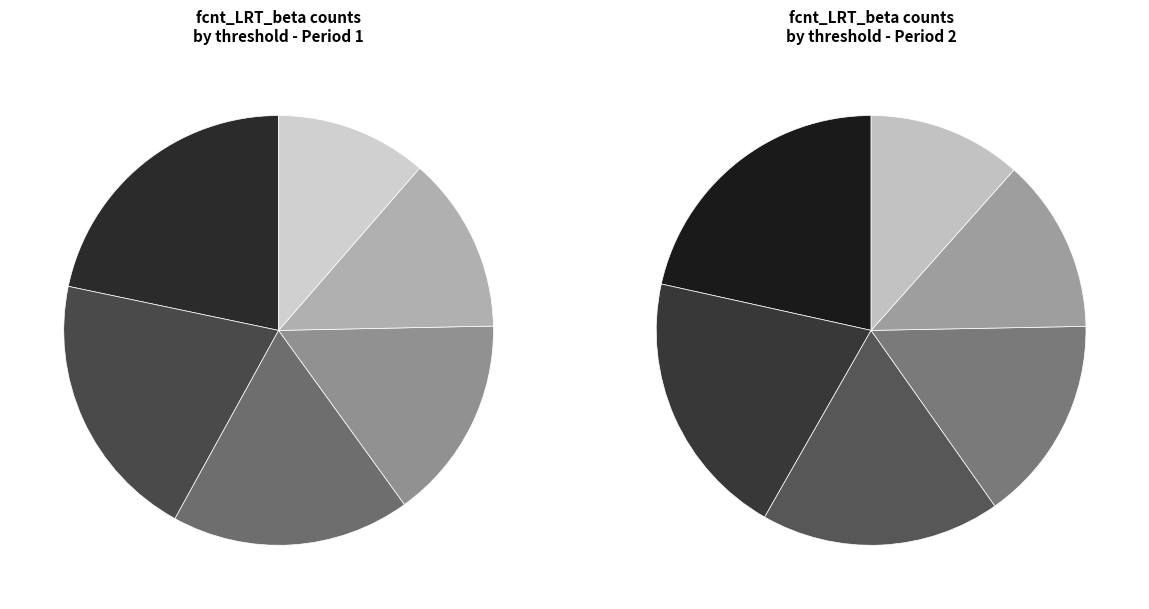

Is the sum of 1E-6 and 1E-3 greater than half?

No